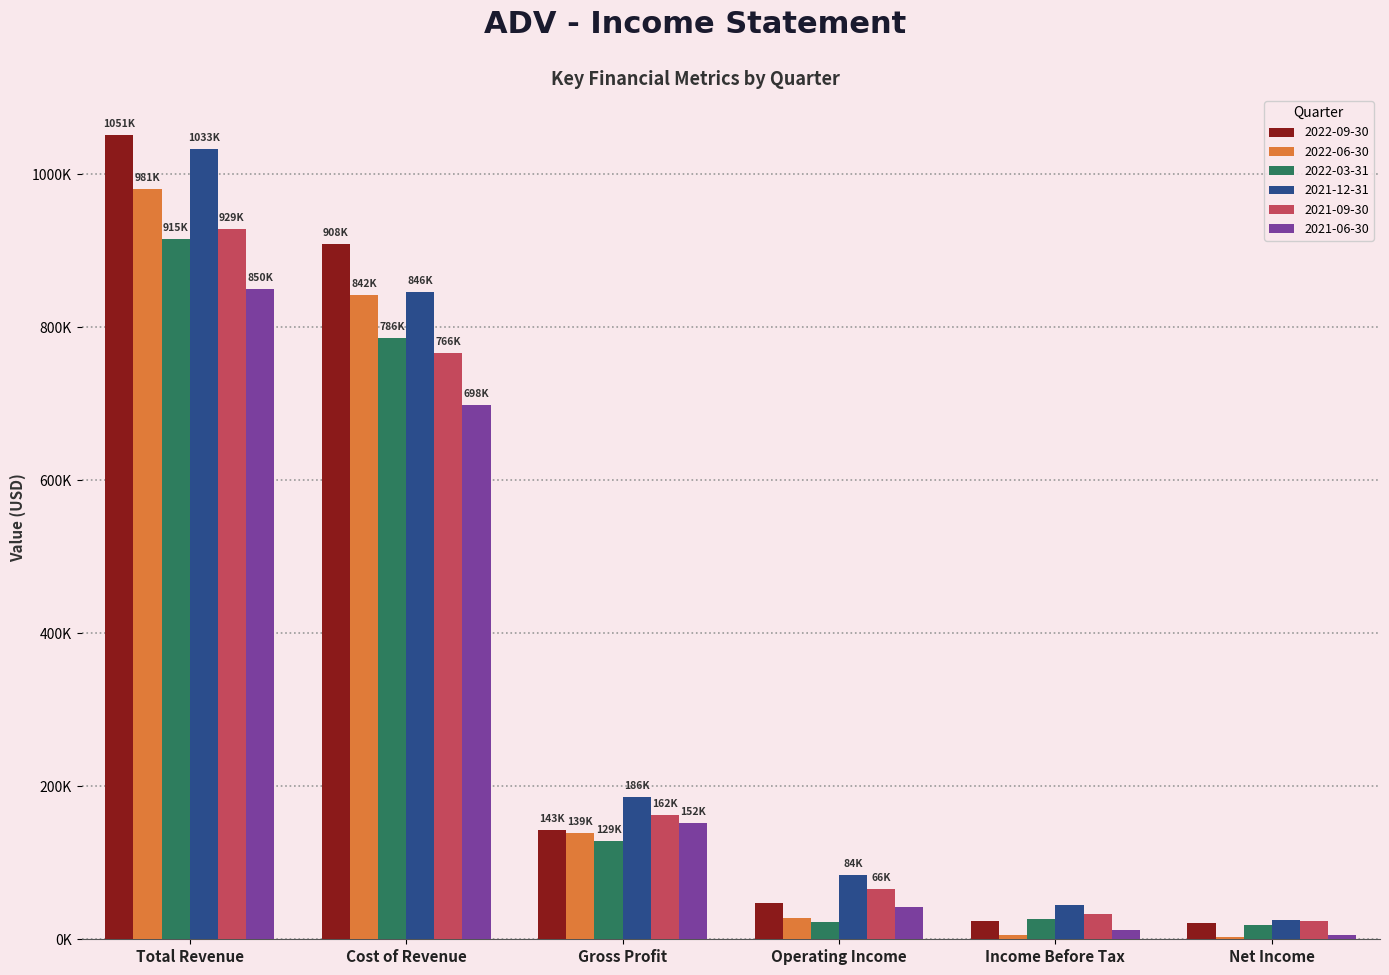

Reading left to right, extract all data points from this chart.

2022-09-30: 1051100	908500	142600	46800	24400	21100
2022-06-30: 981100	841800	139300	28300	5000	3400
2022-03-31: 914800	785900	128900	23000	26600	19000
2021-12-31: 1032600	846300	186300	84400	45000	25200
2021-09-30: 928800	766300	162500	65600	32600	23300
2021-06-30: 850000	698200	151800	42500	12300	6100